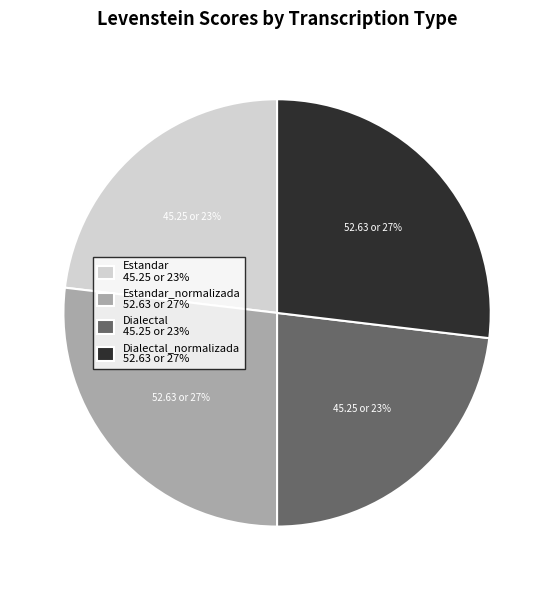

Between Estandar_normalizada 52.63 or 27% and Estandar 45.25 or 23%, which is larger?

Estandar_normalizada 52.63 or 27%